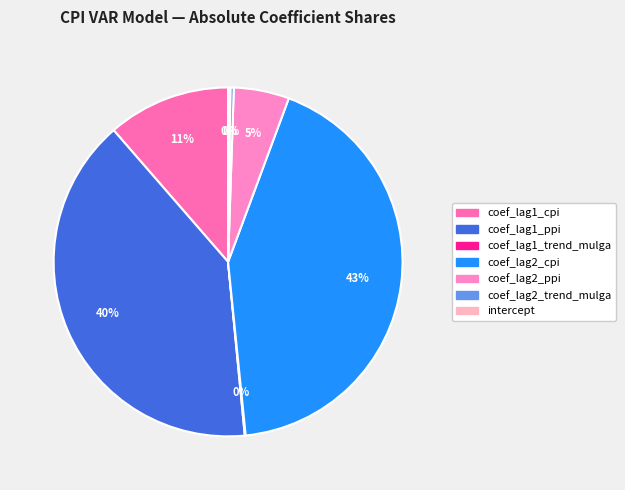

To the nearest percent, what is the combined percentage of intercept and coef_lag1_ppi?

40%